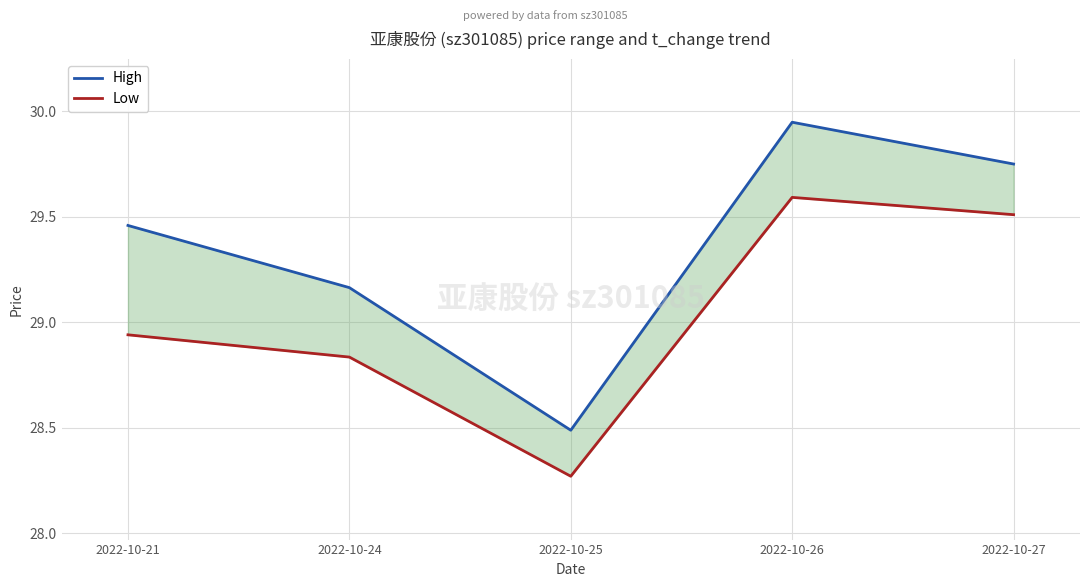

True or false: High has more than 1 points higher than both neighbors.

False